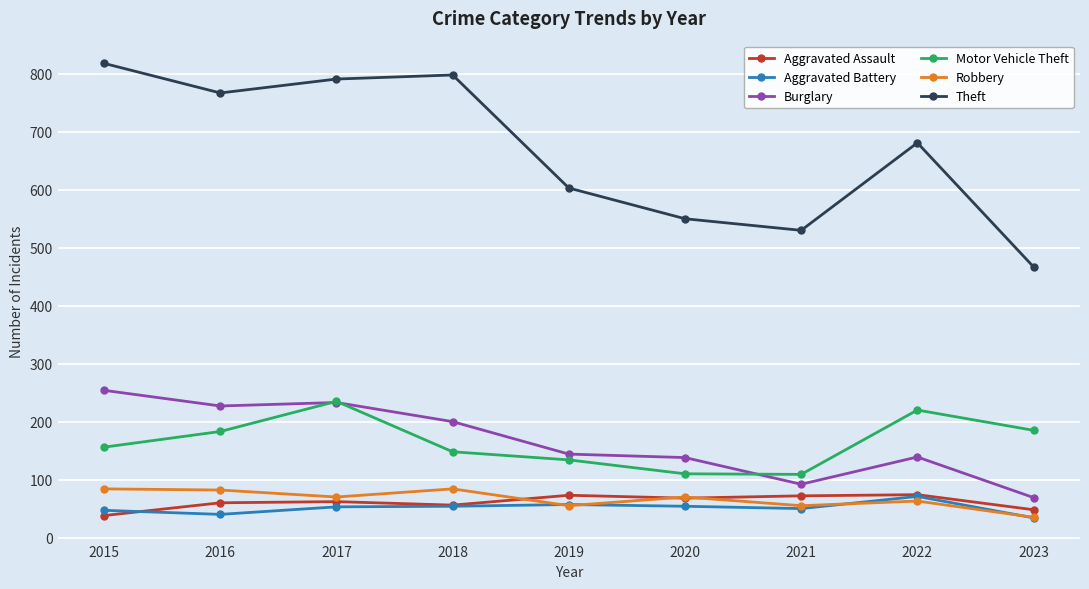

What is the minimum value shown in the chart?

34